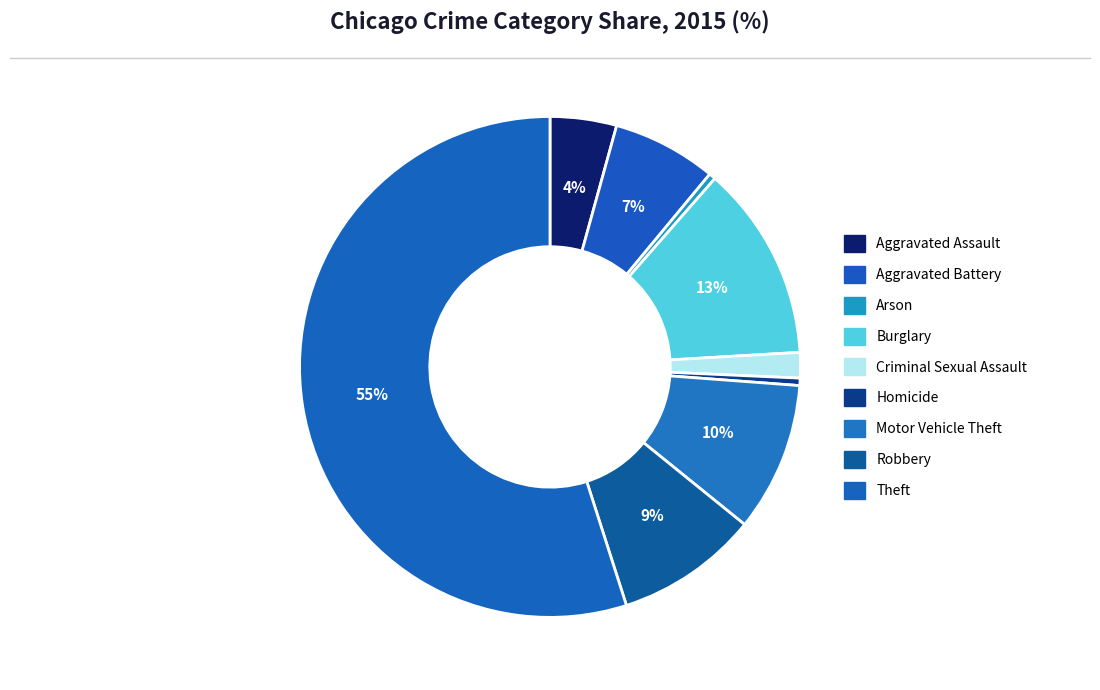

How many slices are in this pie chart?

9